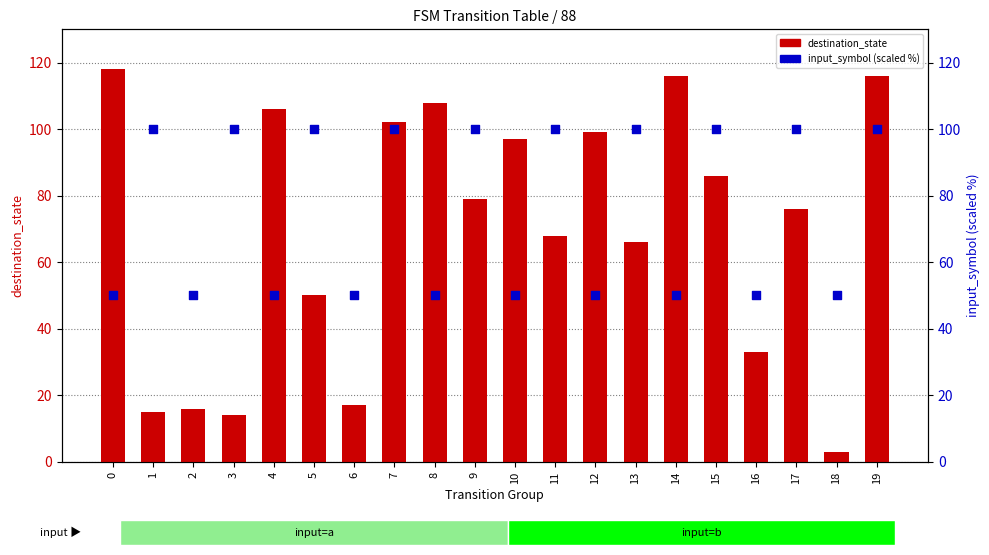

What are all the series names shown in the legend?

destination_state, input_symbol (scaled %)